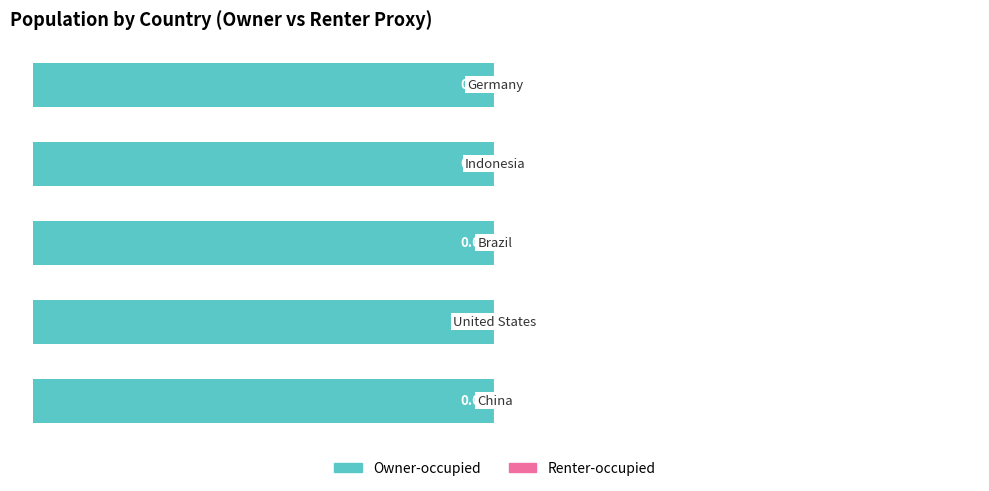

The Owner-occupied series shows -134.1 at 1. True or false?

False